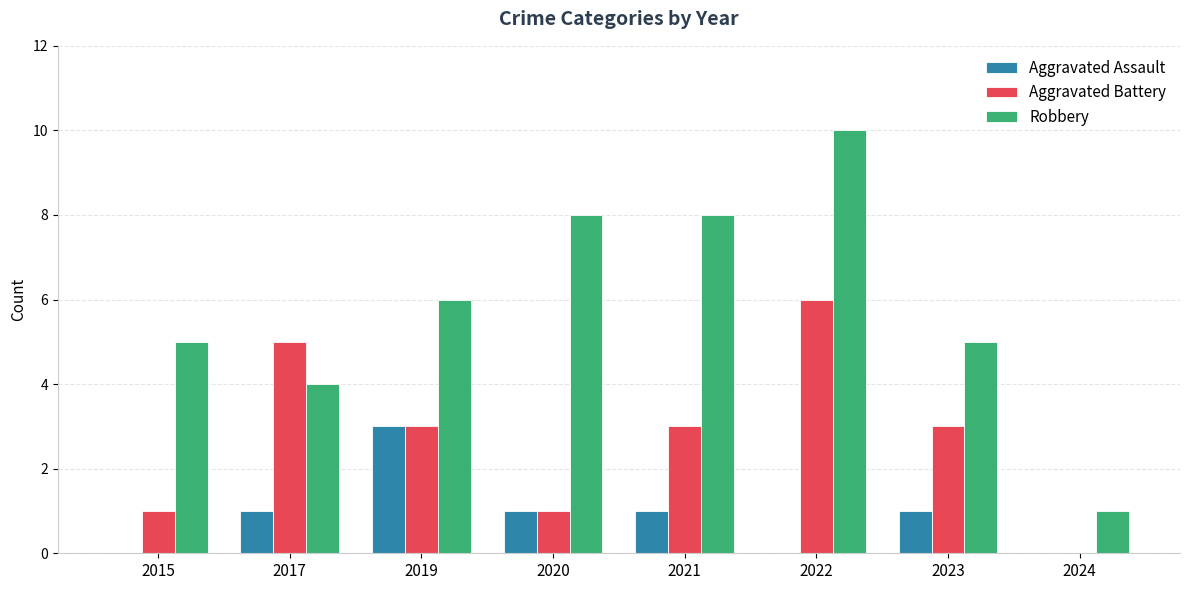

Reading left to right, what are all the values shown in this chart?

Aggravated Assault: 2015=0	2017=1	2019=3	2020=1	2021=1	2022=0	2023=1	2024=0
Aggravated Battery: 2015=1	2017=5	2019=3	2020=1	2021=3	2022=6	2023=3	2024=0
Robbery: 2015=5	2017=4	2019=6	2020=8	2021=8	2022=10	2023=5	2024=1